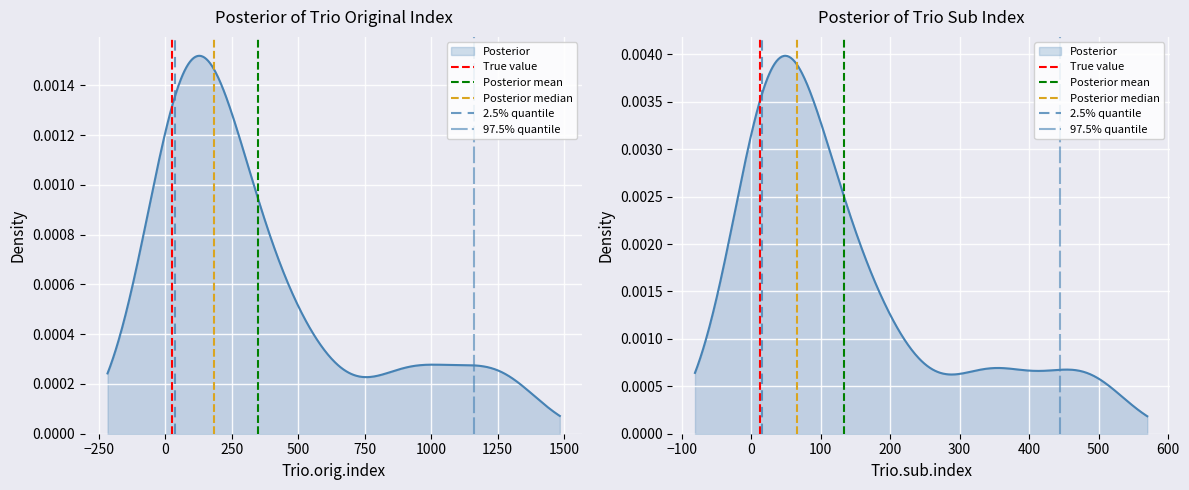

Count the number of categories in the chart.

2